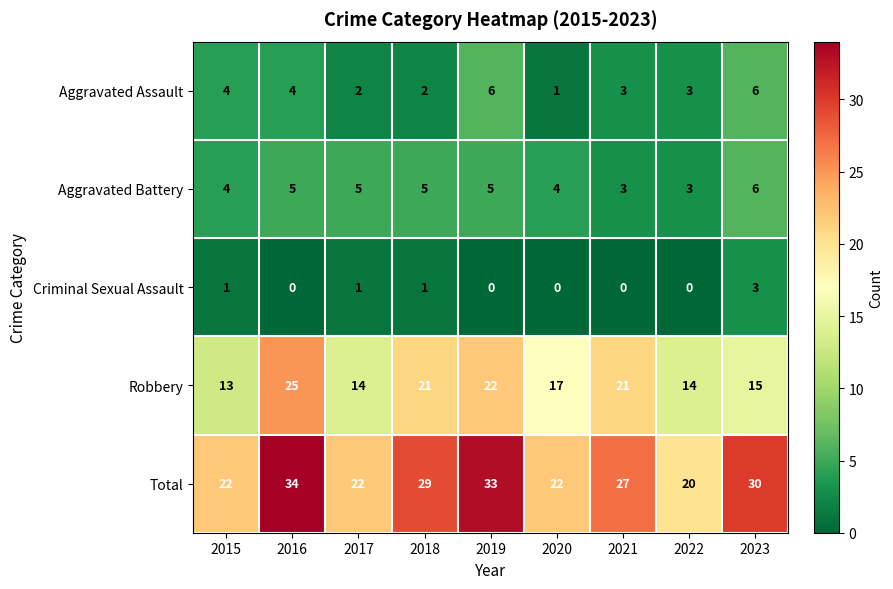

Which category has the highest value across all series?

2016